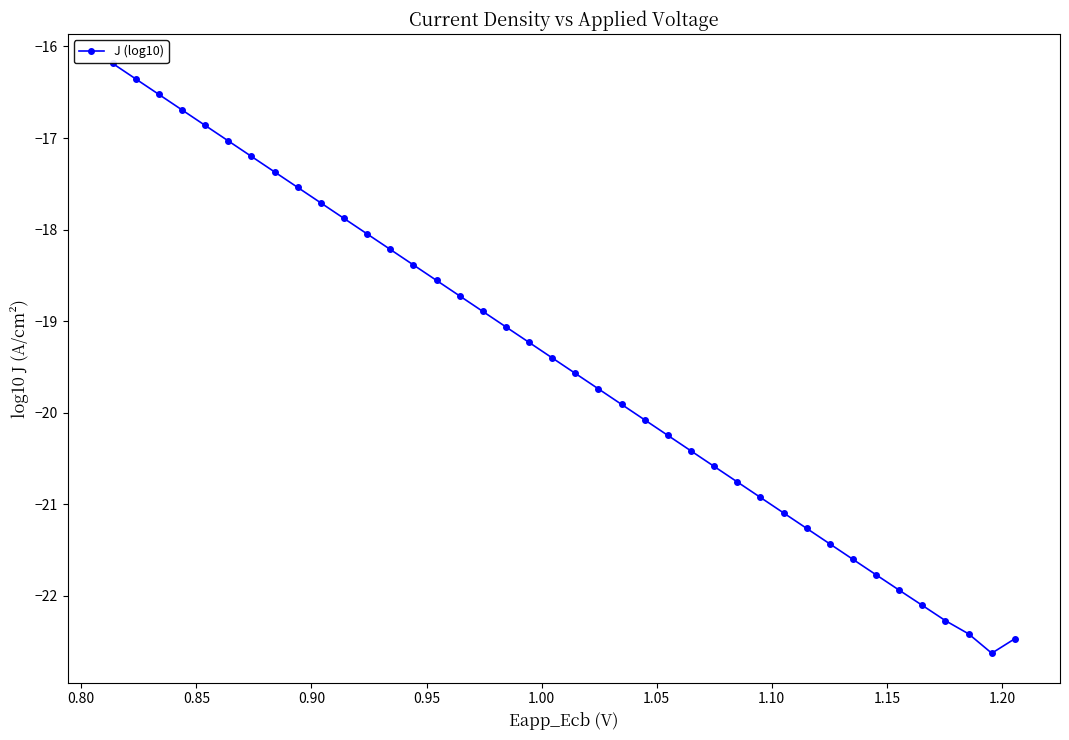

Does the chart display data point markers on the line(s)?

Yes